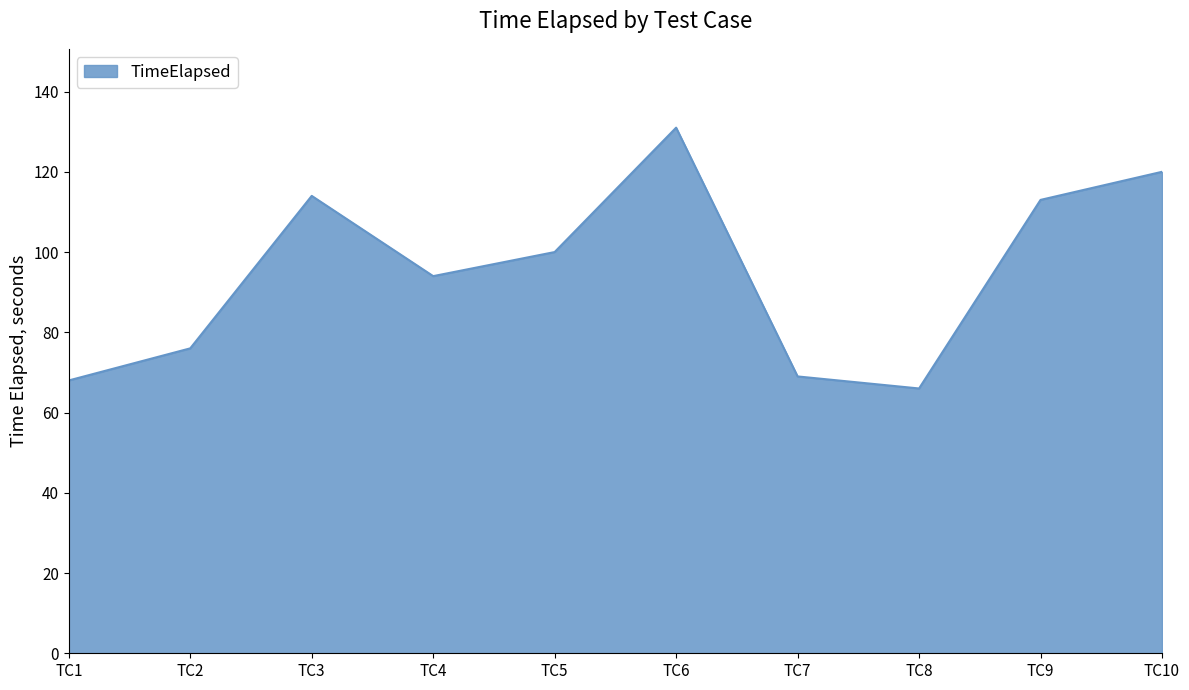

Which category has the lowest value across all series?

TC8